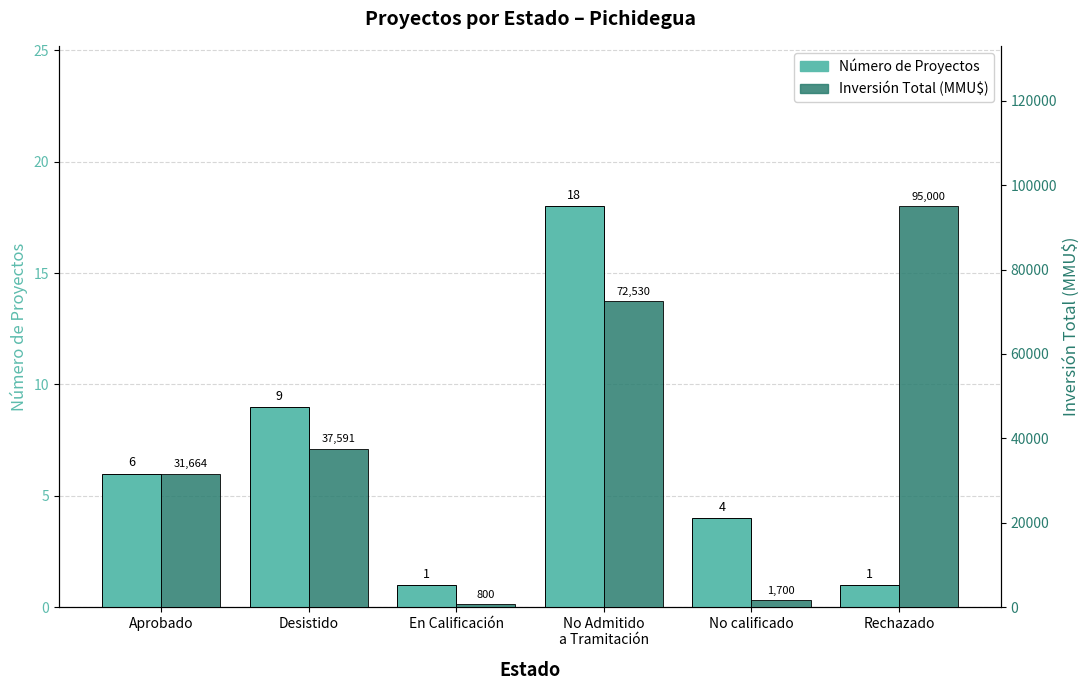

Is the value of Inversión Total (MMU$) at No calificado greater than the value of Número de Proyectos at Aprobado?

Yes